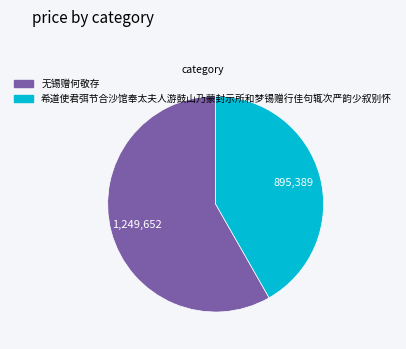

Is the sum of 无锡赠何敬存 and 希道使君弭节合沙馆奉太夫人游鼓山乃蒙封示所和梦锡赠行佳句辄次严韵少叙别怀 greater than half?

Yes